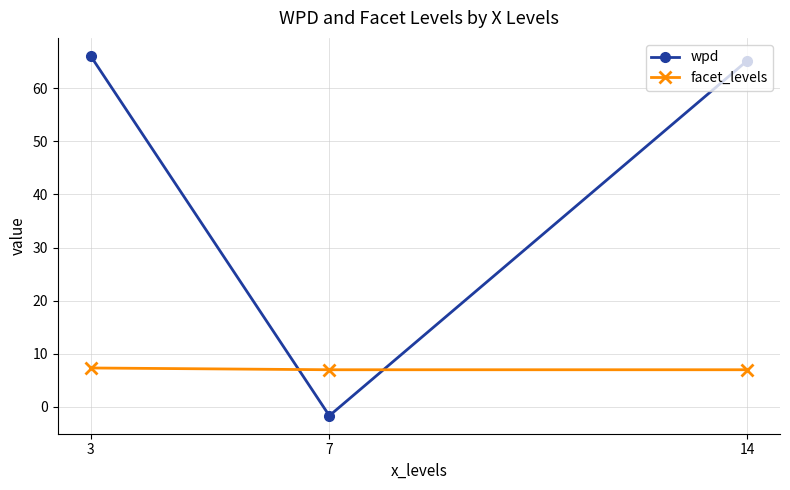

Does the chart have visible grid lines?

Yes